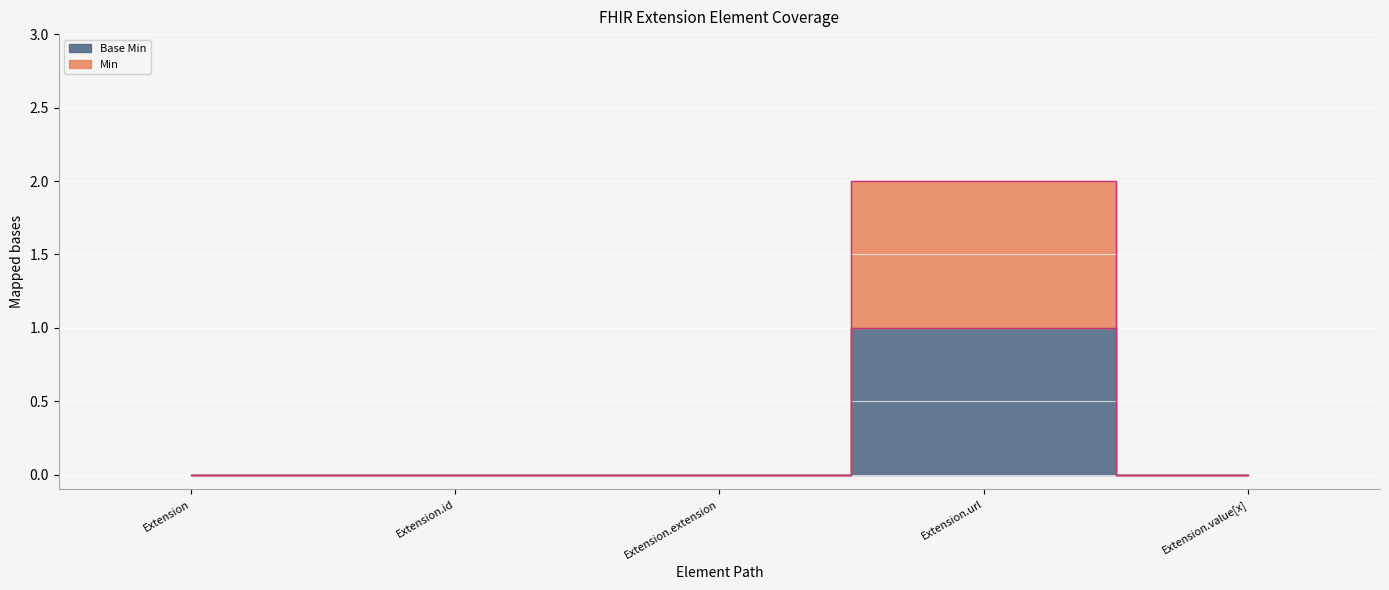

What is the label of the 4th point from the right?

Extension.id